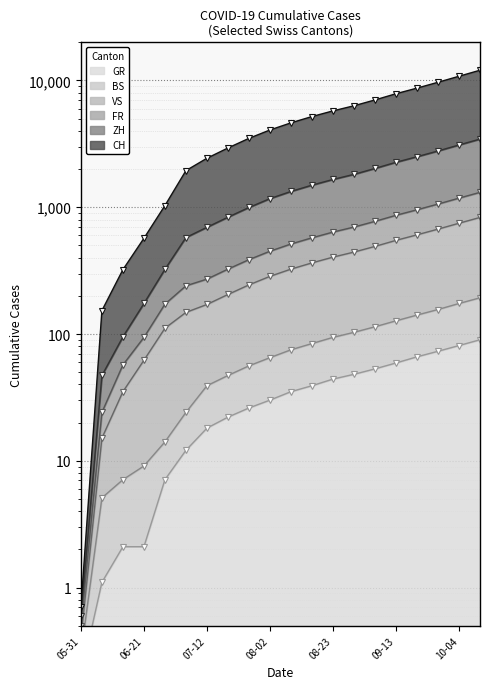

What is the sum of the VS values at 2020-09-27 and 2020-09-20?

1278.2